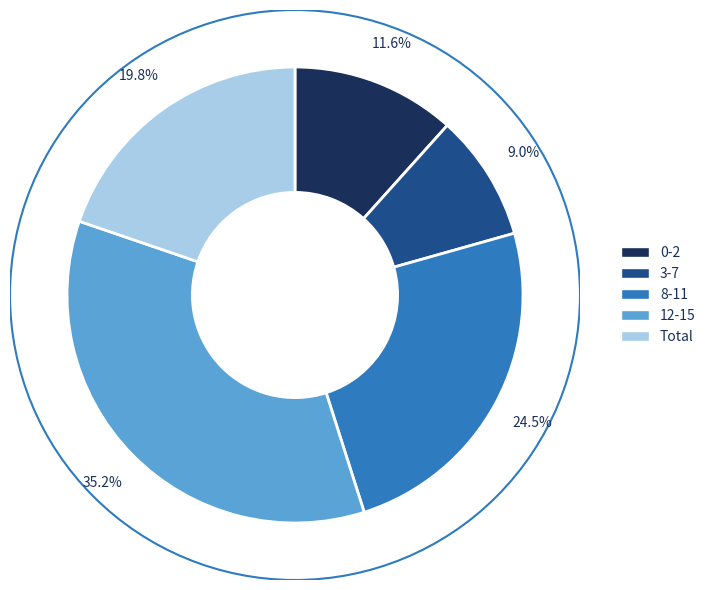

To the nearest percent, what is the difference between the largest and smallest slice percentages?

26%